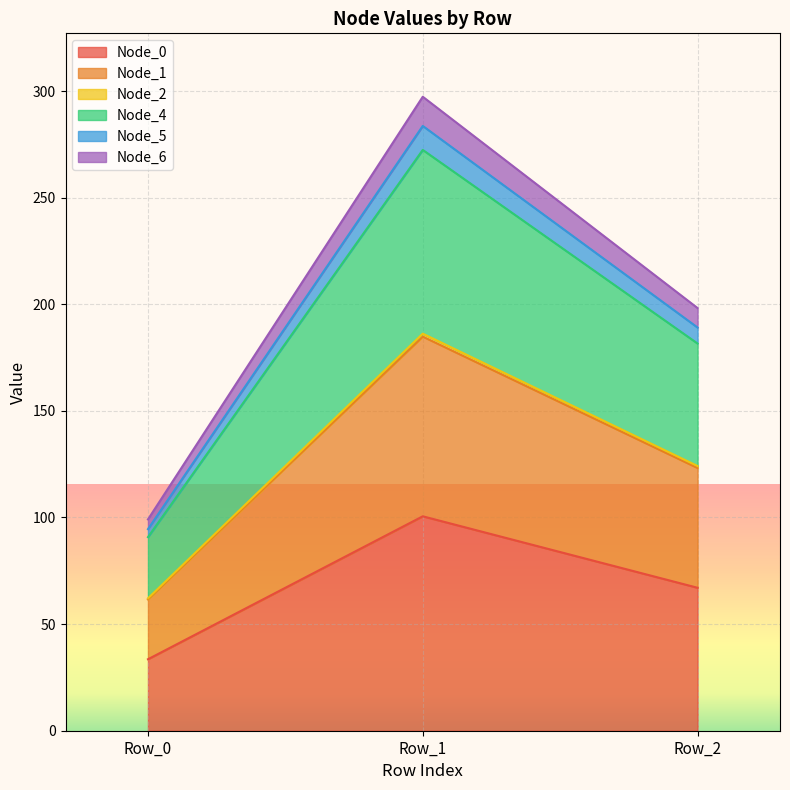

Which category has the lowest value in the Node_0 series?

Row_0